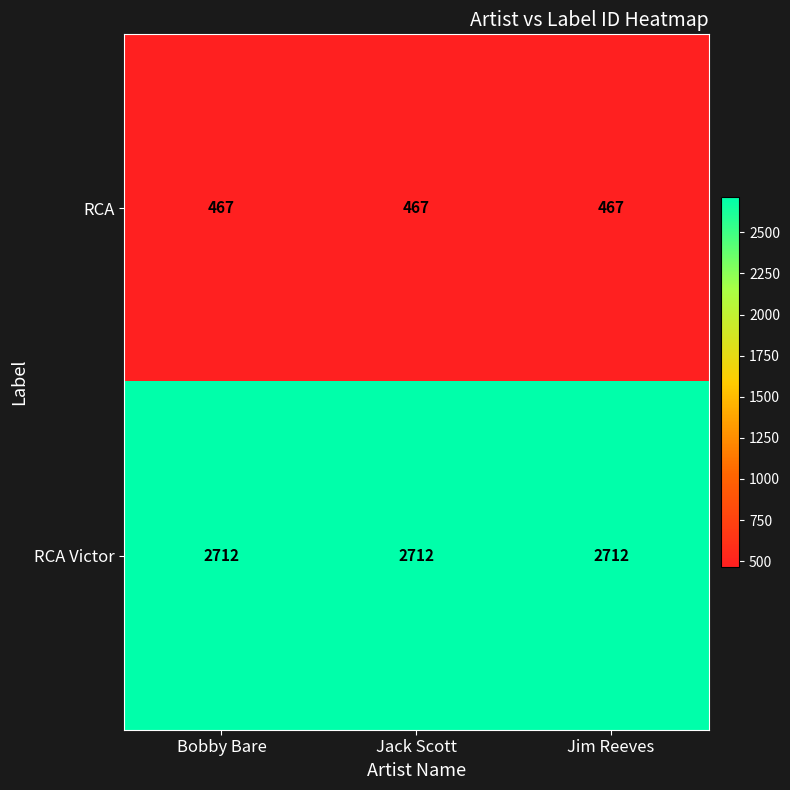

At Jim Reeves, list the series in order from smallest to largest.

RCA, RCA Victor